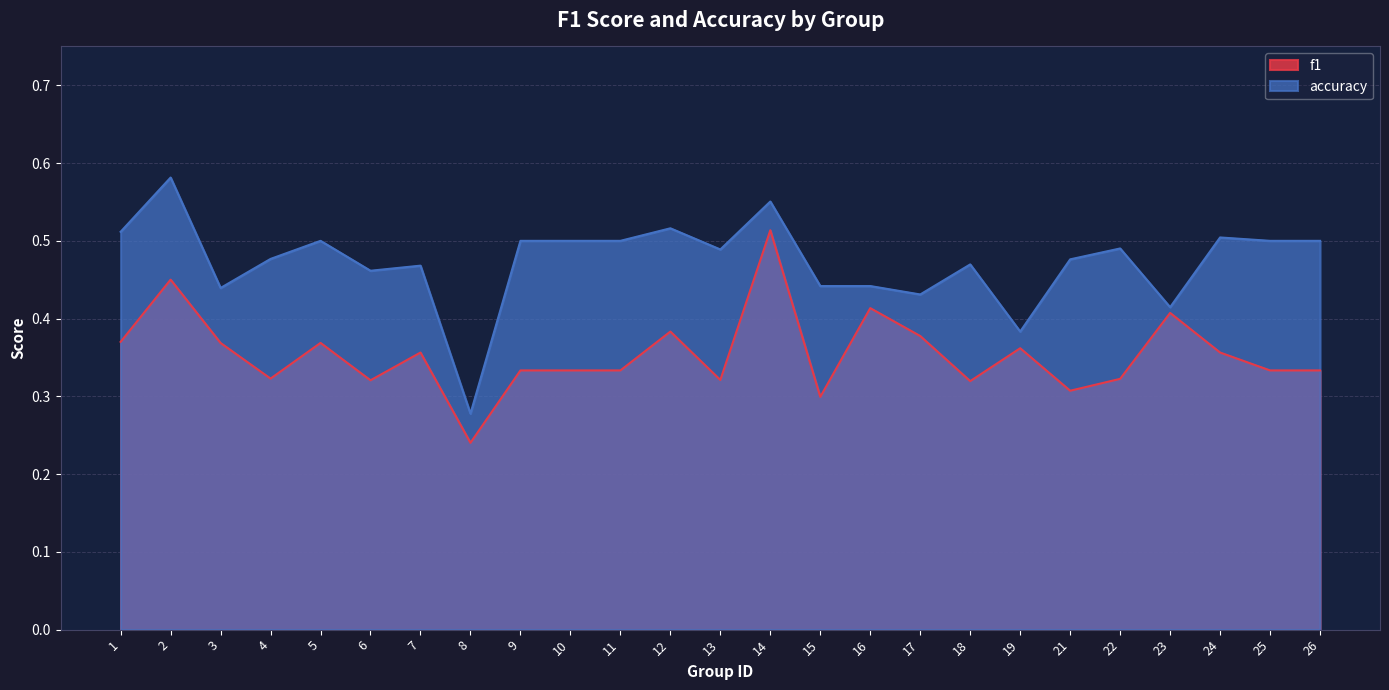

What is the difference between the second highest and second lowest values in the f1 series?

0.2